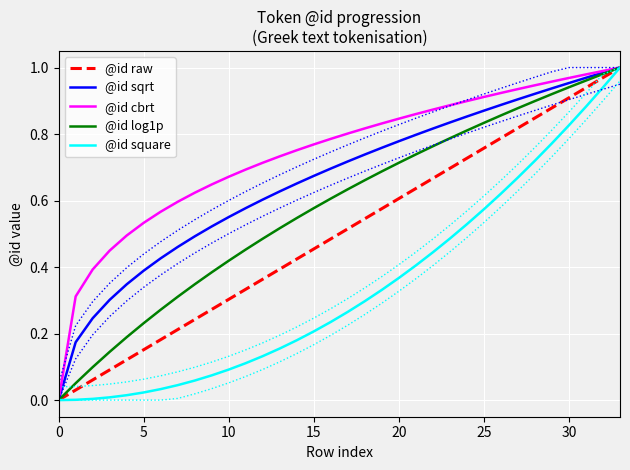

The @id square series shows 1.2 at 30. True or false?

False